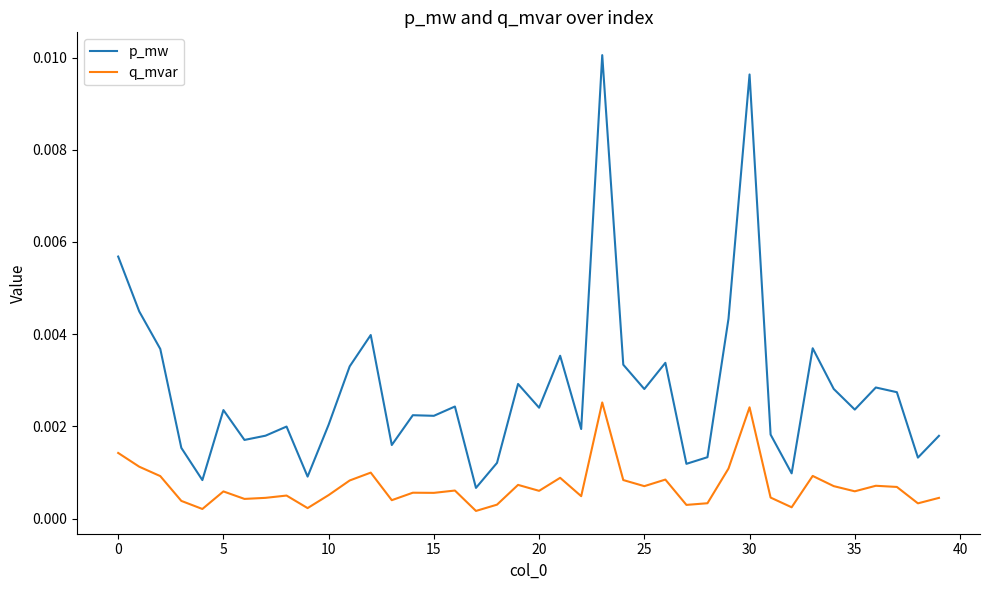

Rank the series by their average value, from highest to lowest.

p_mw, q_mvar